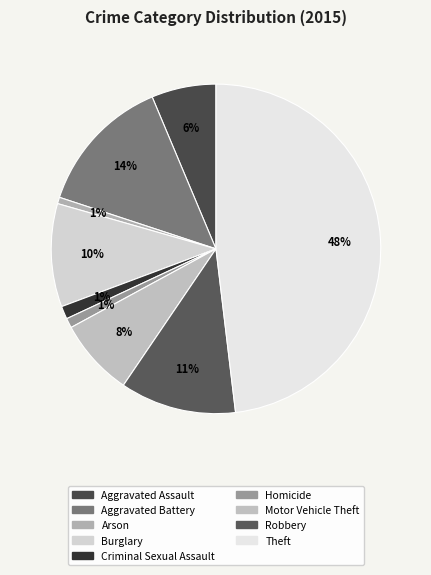

True or false: Burglary accounts for 10% of the total.

True